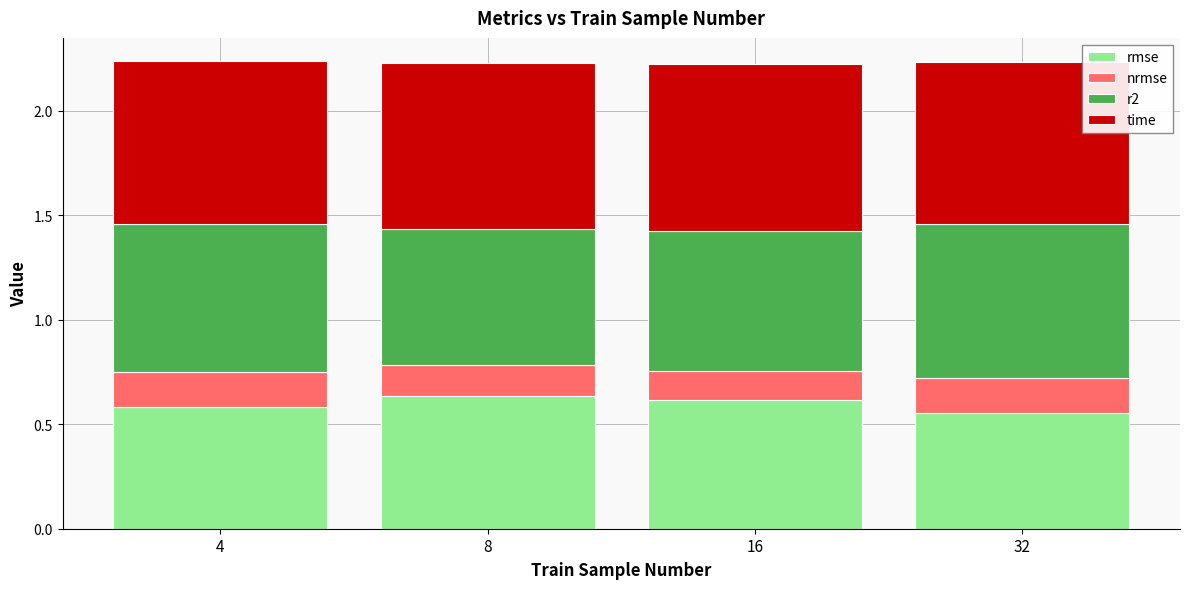

How many data points does each series have?

4